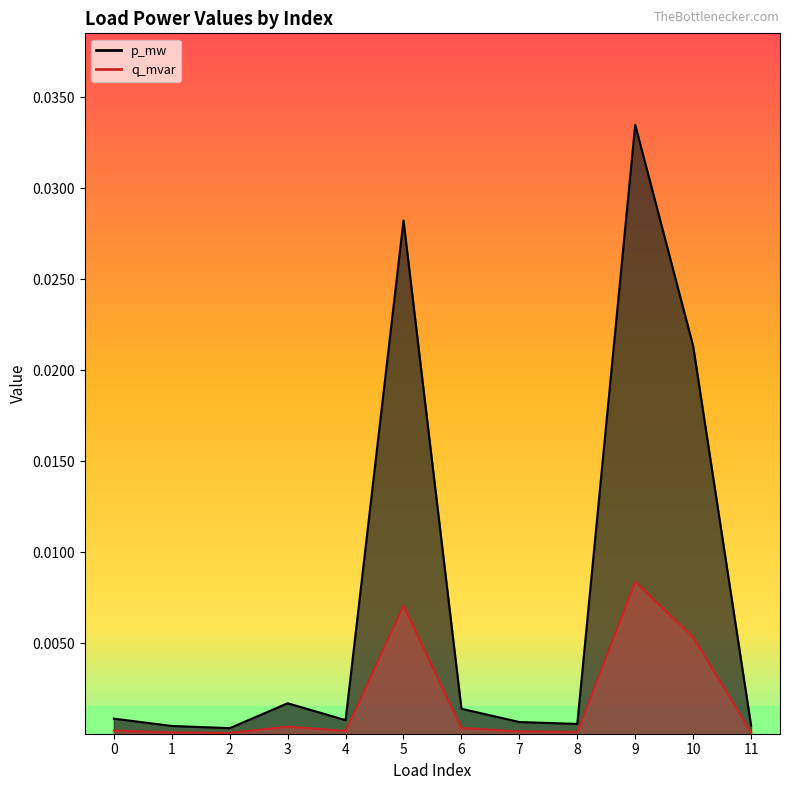

True or false: p_mw has a value of 0.0 at 8.

False